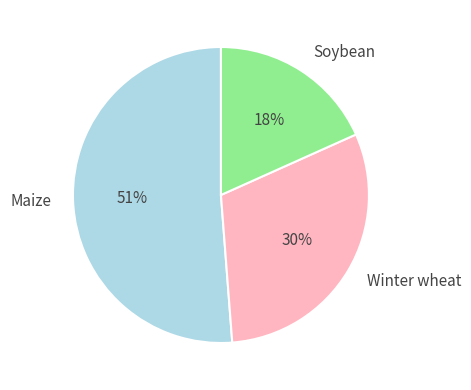

Rank the categories by value from highest to lowest.

Maize, Winter wheat, Soybean